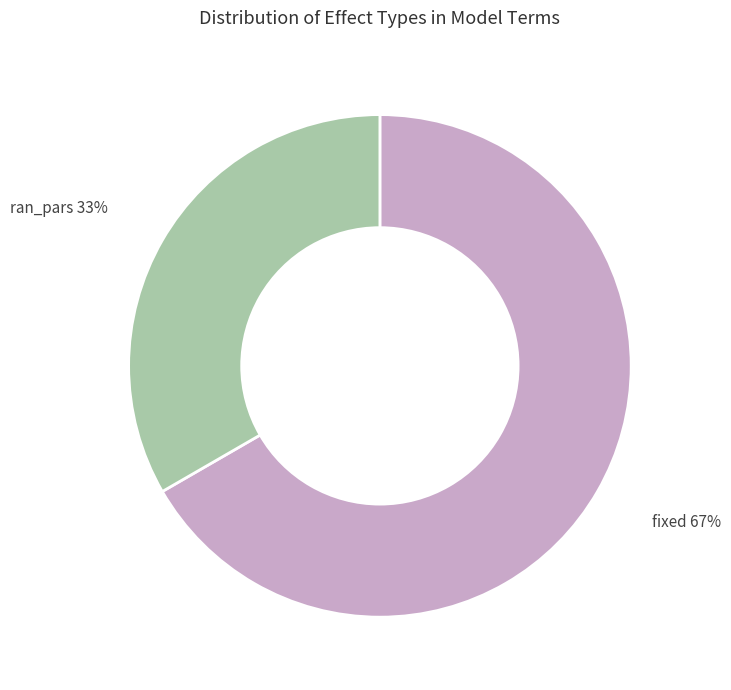

Combined, do fixed and ran_pars account for over 50%?

Yes